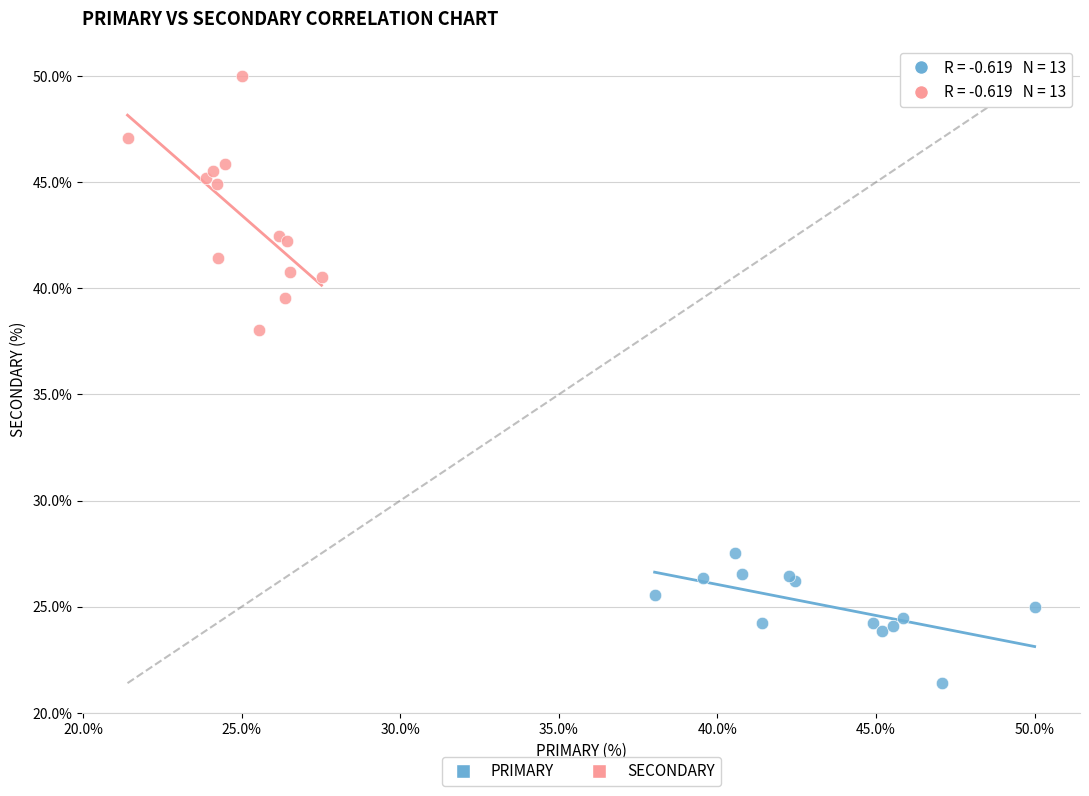

Which series has the largest Y range (max minus min)?

SECONDARY